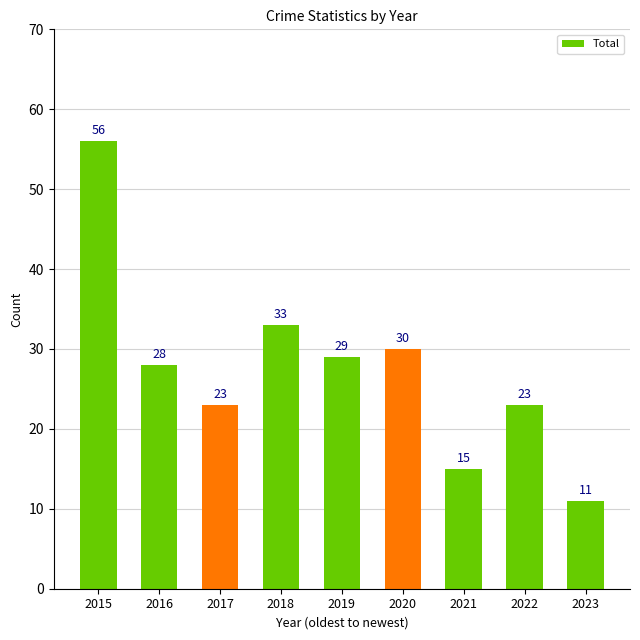

The chart shows a value of 30 at 2020. True or false?

True